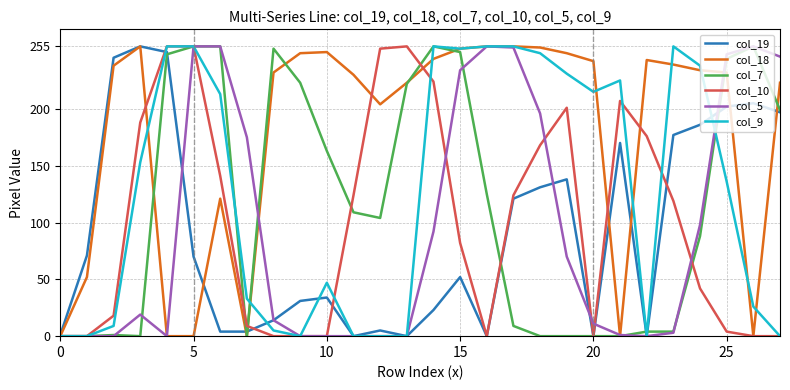

Which series has the largest total across all categories?

col_18